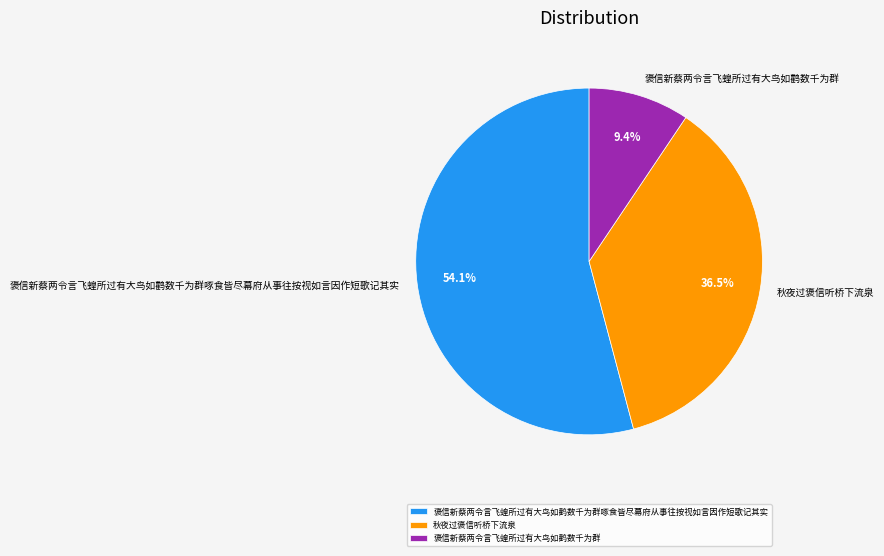

How many slices are in this pie chart?

3